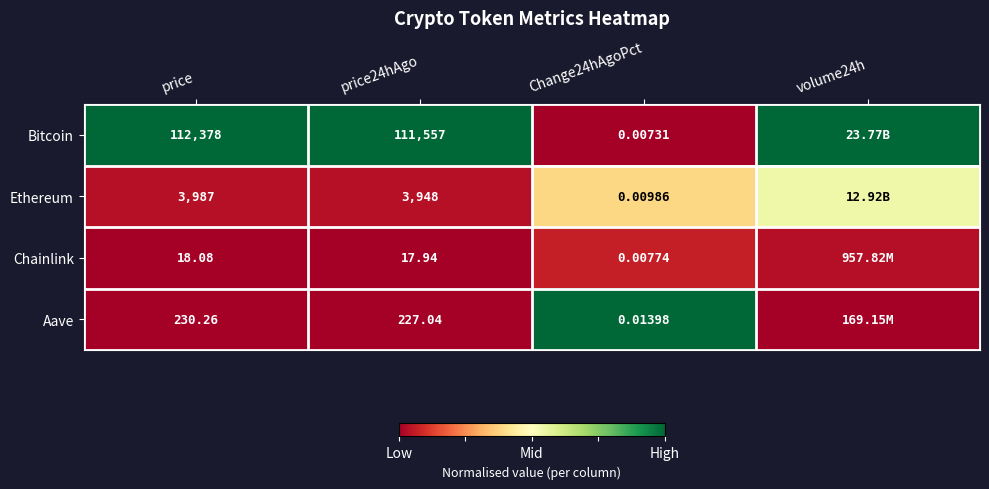

Is the value of Aave at price24hAgo greater than the value of Ethereum at price24hAgo?

No